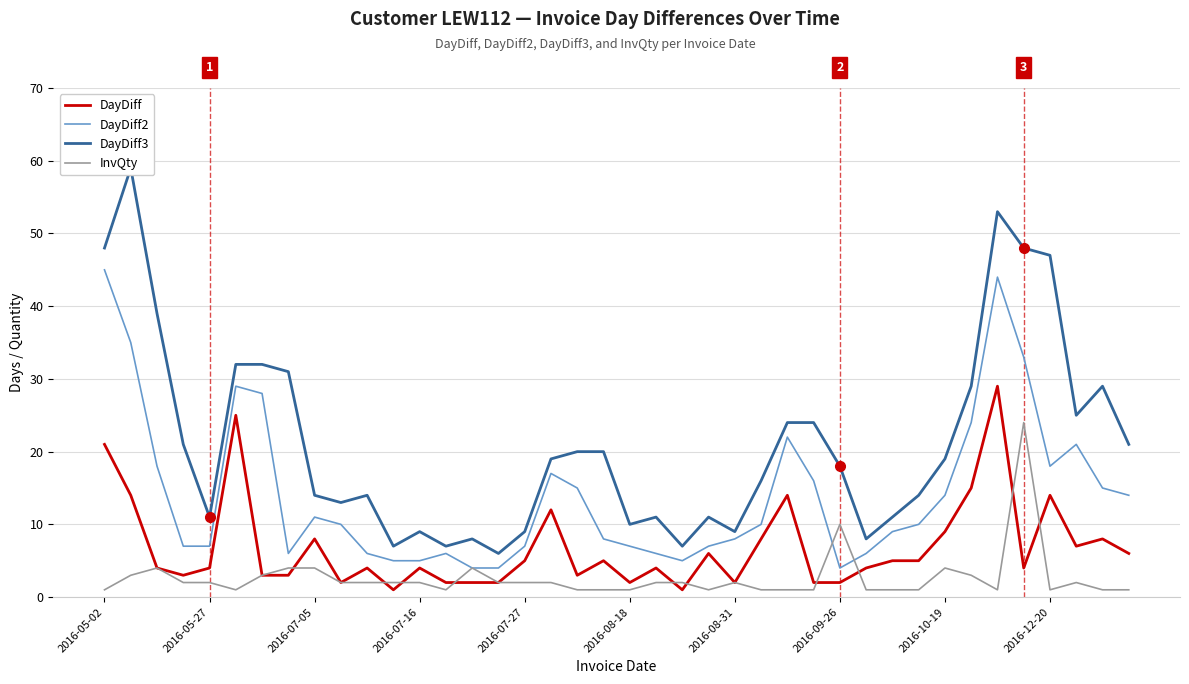

The value of DayDiff2 at 2016-05-27 is 7. True or false?

True